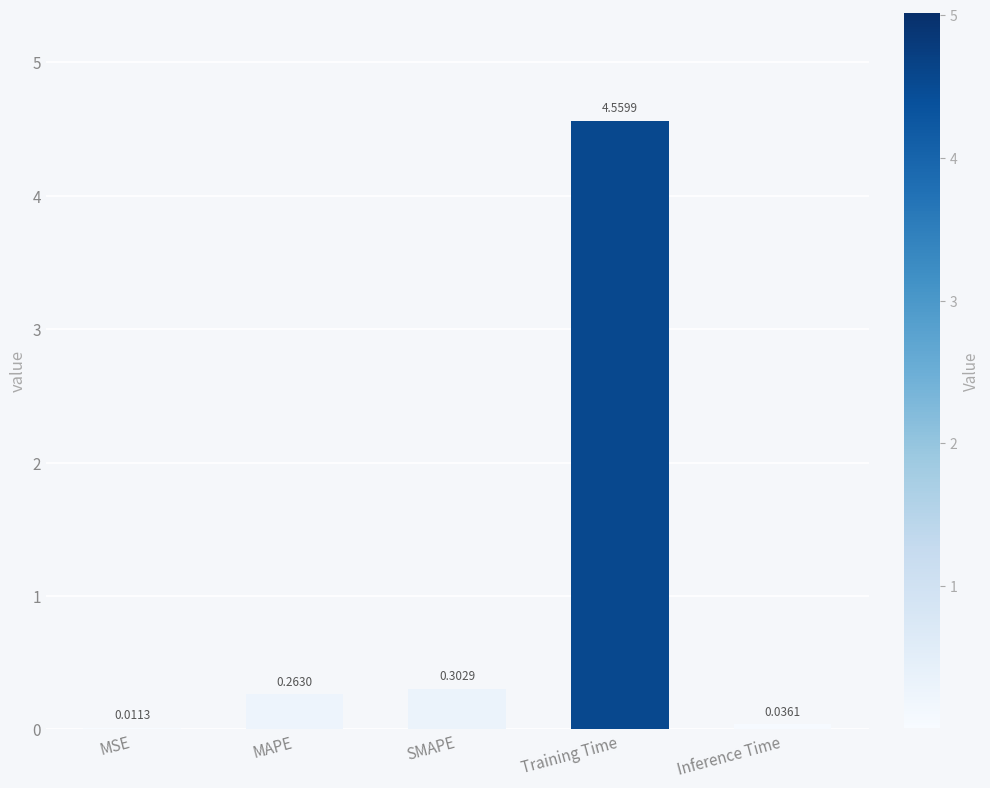

What is the sum of all values?

5.2